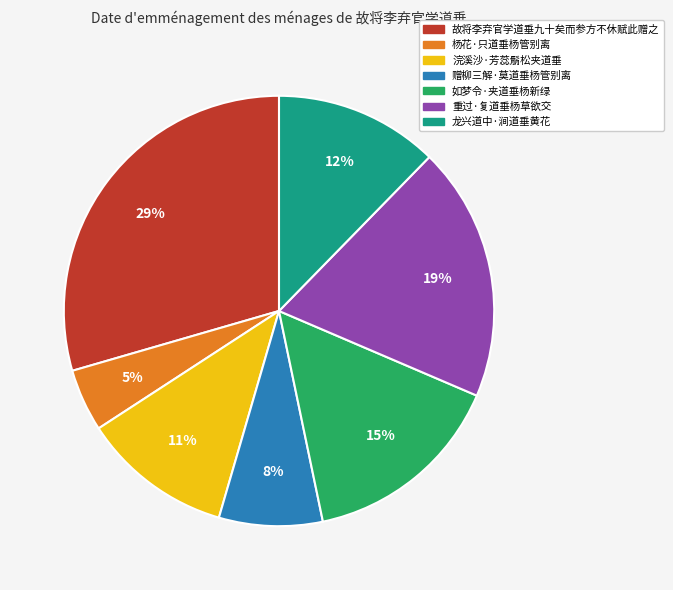

How many slices are in this pie chart?

7